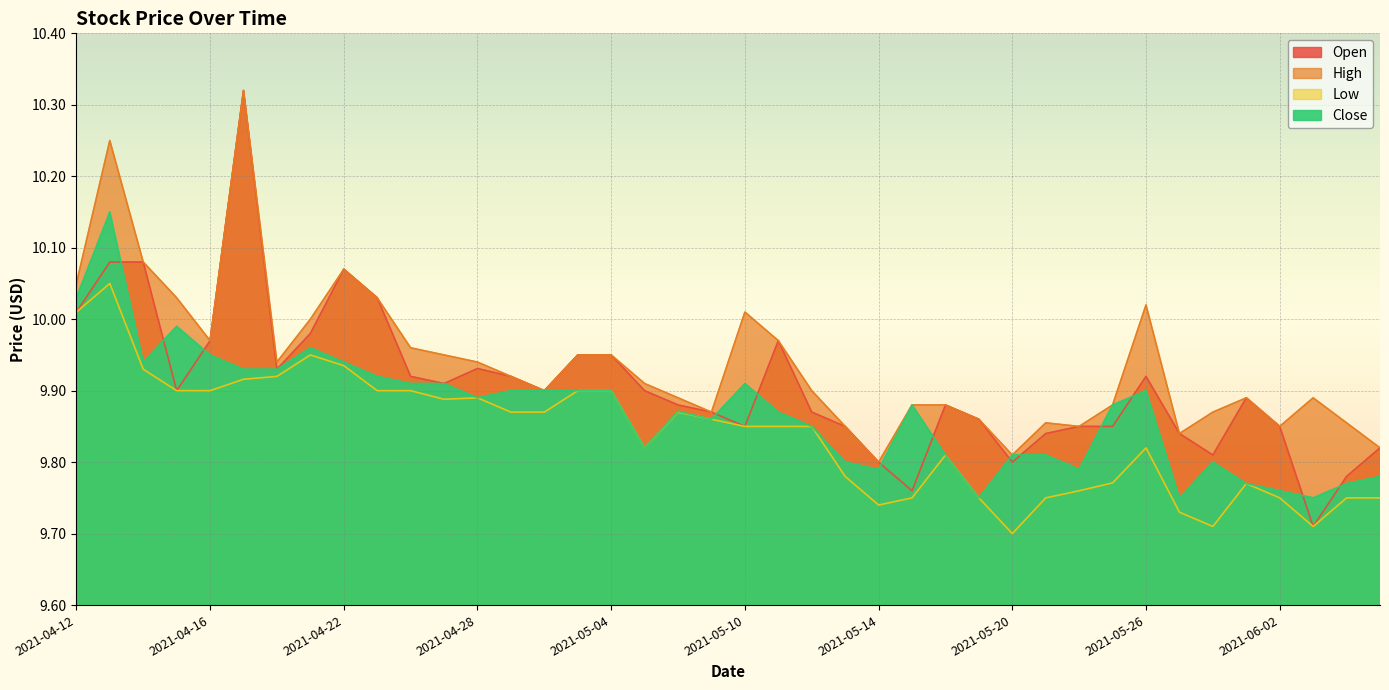

List the series in order of their peak value, highest first.

Open, High, Close, Low